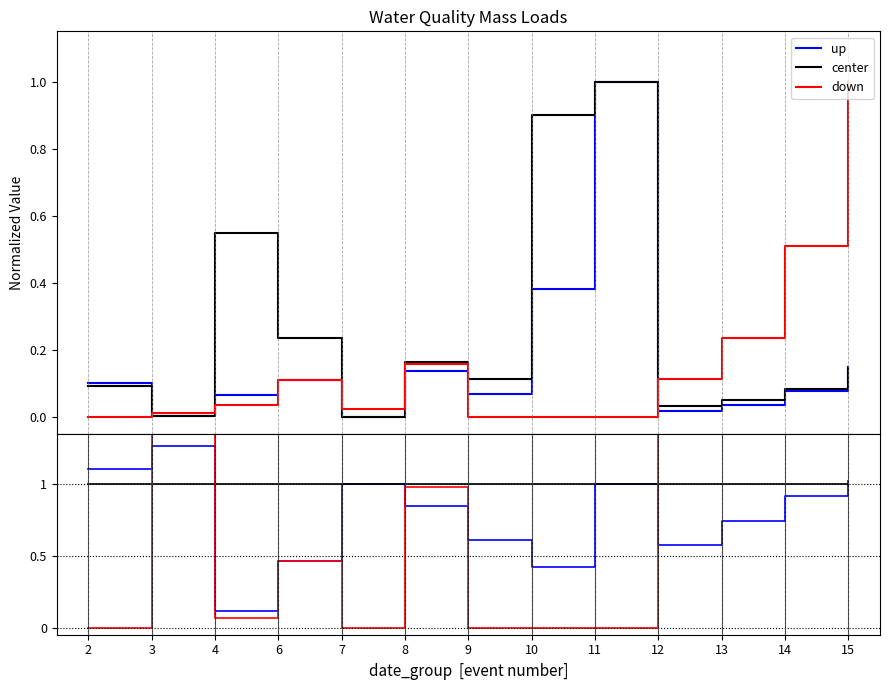

What is the value of the up point at the 3rd from the left?

0.1